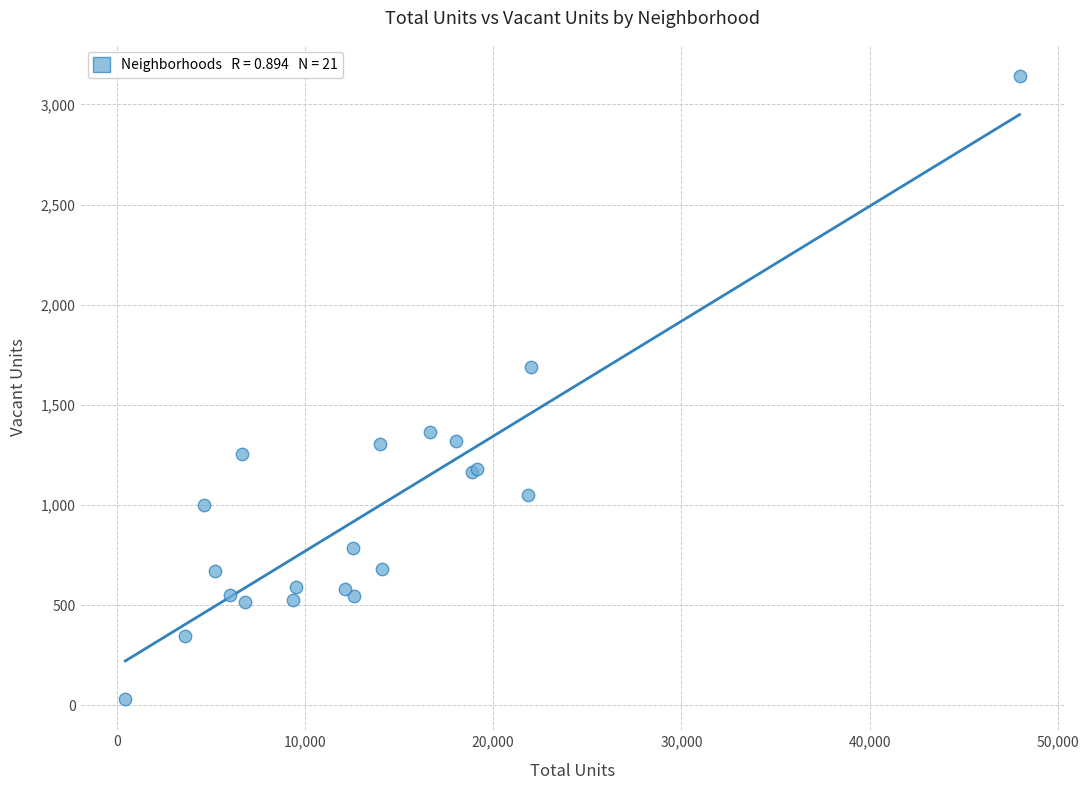

What Y value in the scatter plot is closest to 1586?

1689